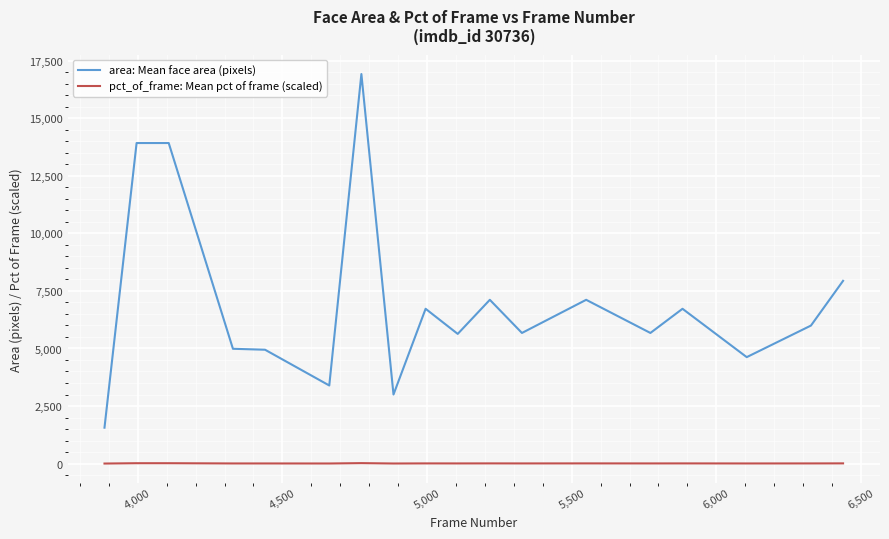

True or false: pct_of_frame: Mean pct of frame (scaled) and area: Mean face area (pixels) intersect in this chart.

False